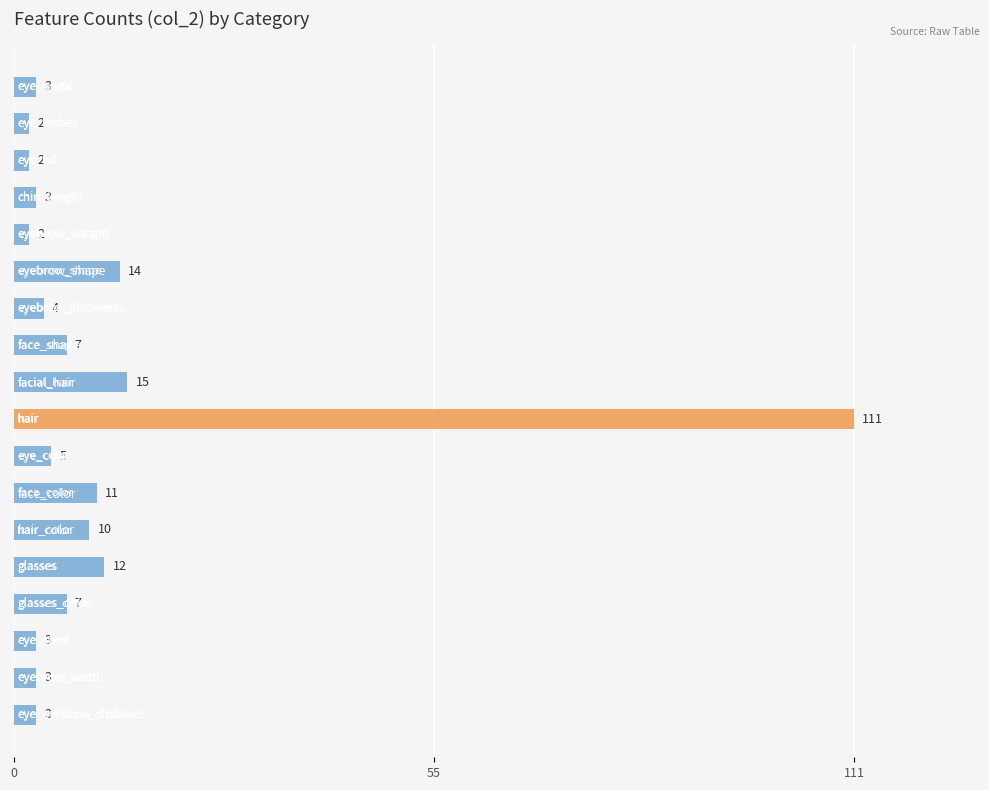

How many bars are there in total?

18